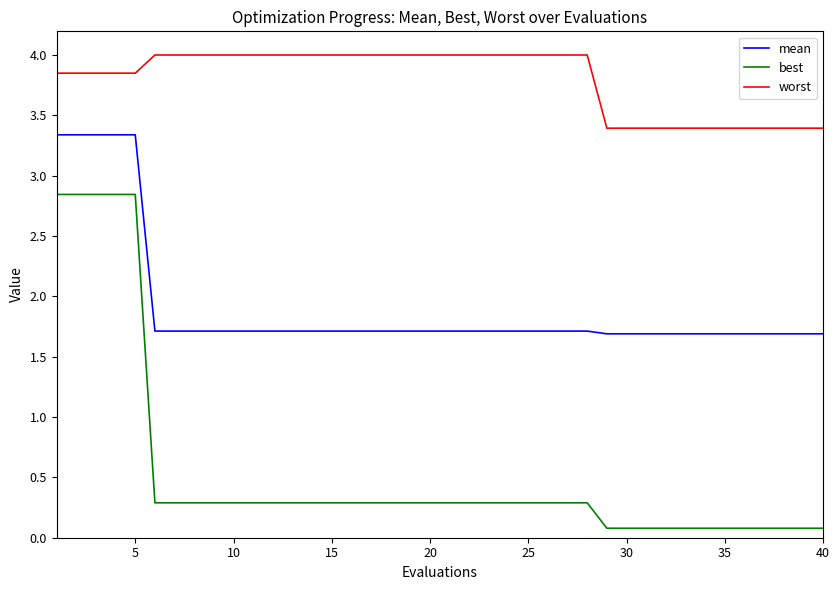

Which series has the largest total across all categories?

worst